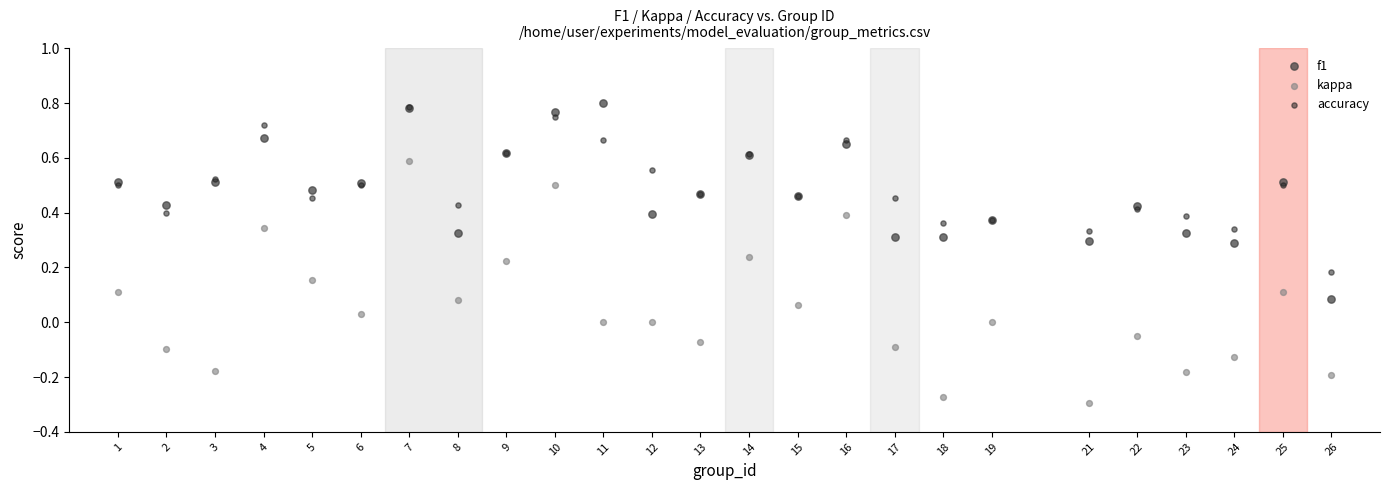

What are all the series names shown in the legend?

f1, kappa, accuracy